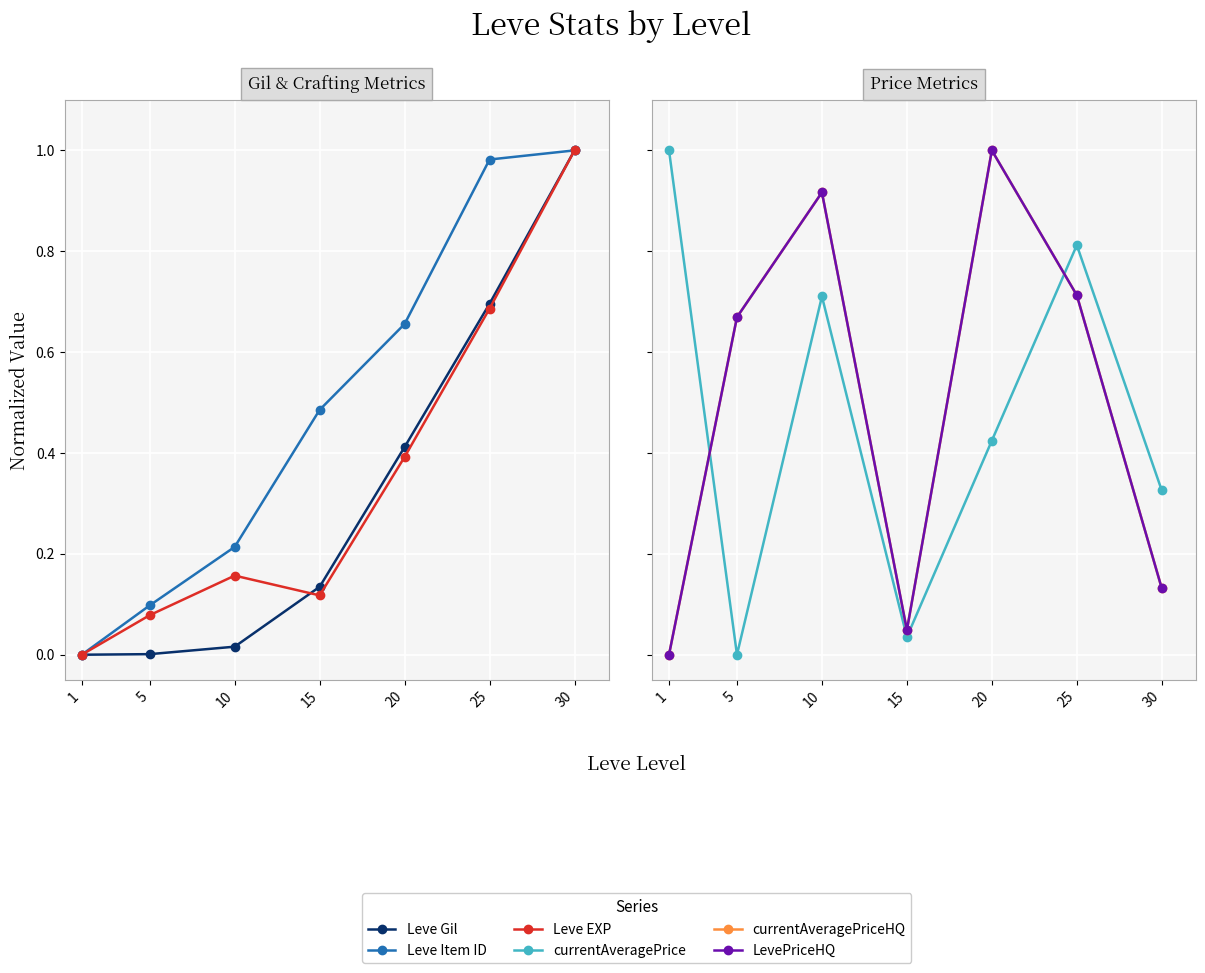

At which label is currentAveragePrice closest to 0?

5